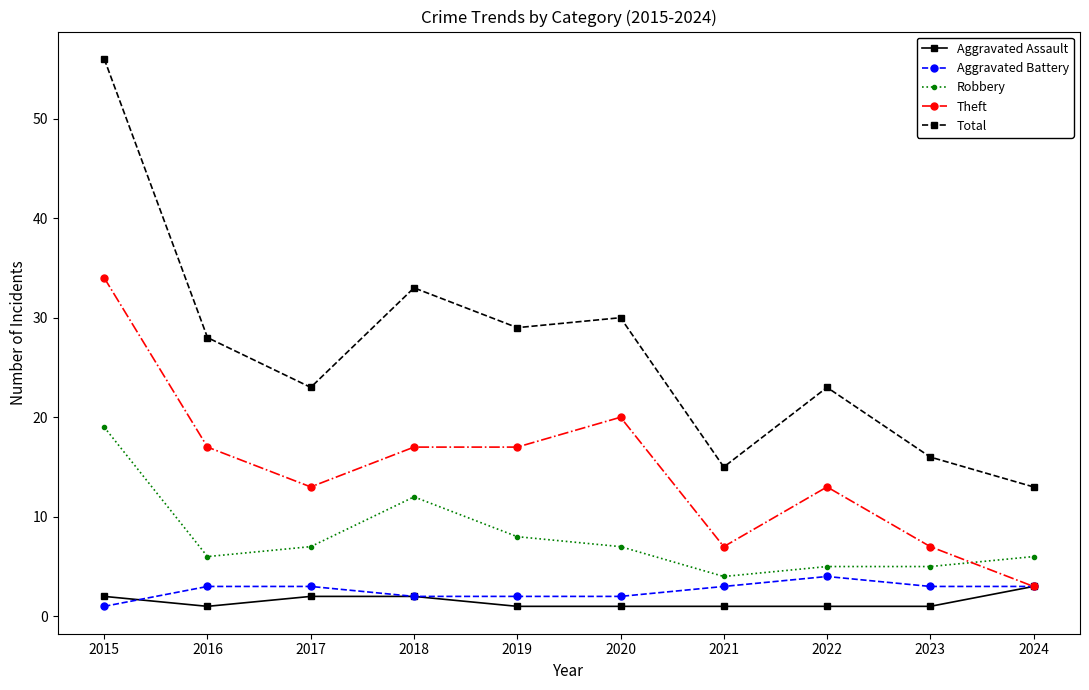

The Robbery series shows 8 at 2023. True or false?

False